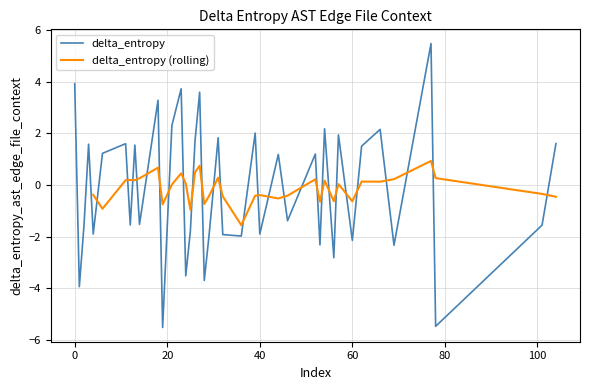

What is the difference between the maximum and minimum values in the delta_entropy series?

11.0